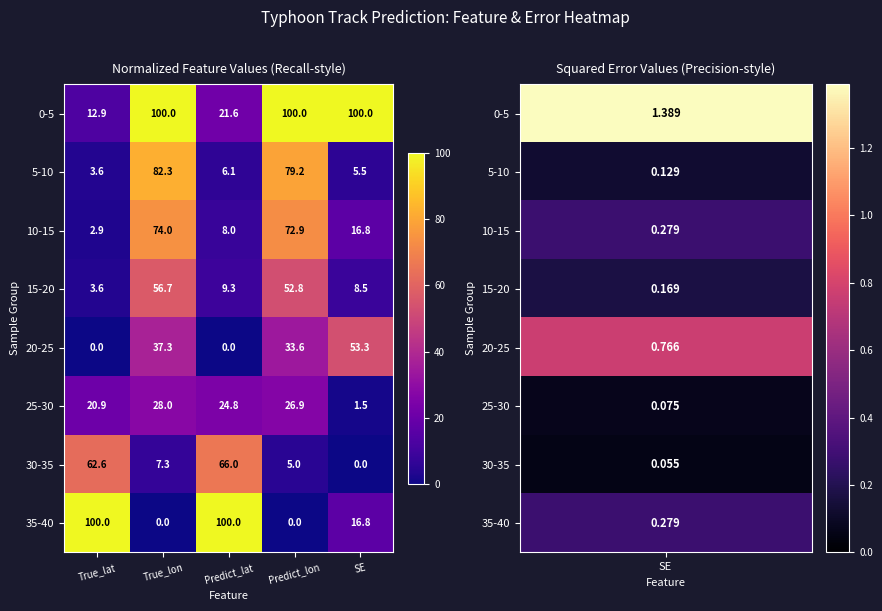

What is the maximum value shown in the chart?

100.0